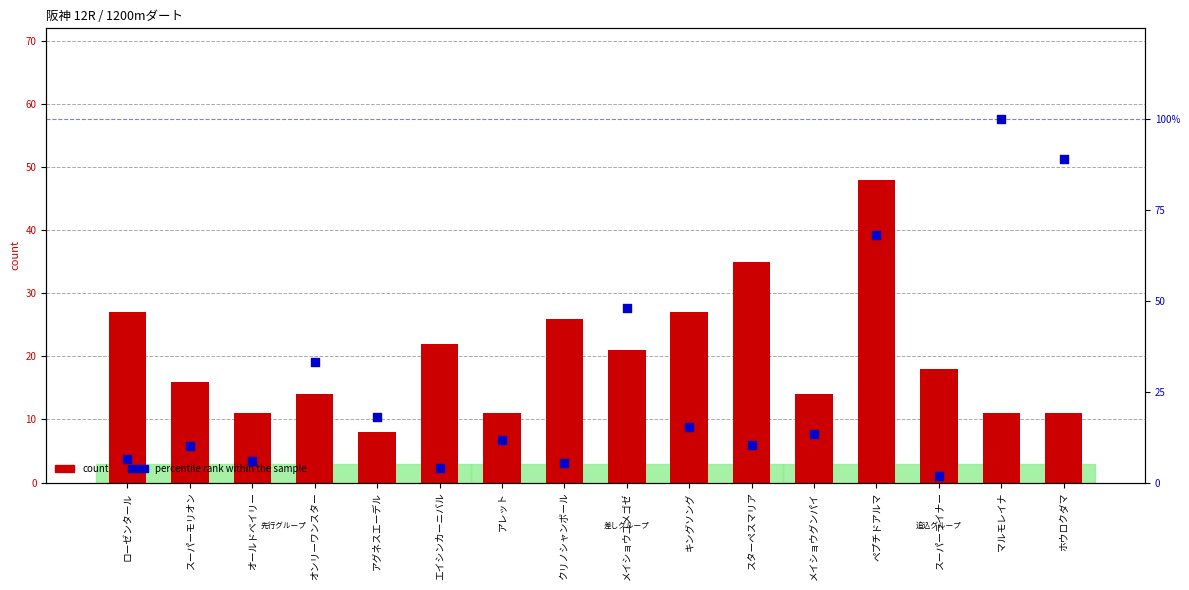

What are all the series names shown in the legend?

count, percentile rank within the sample